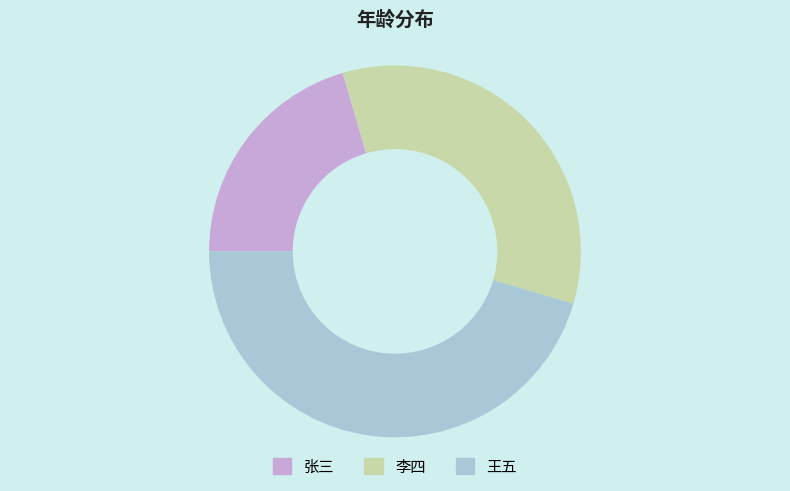

Which slice is the smallest?

张三